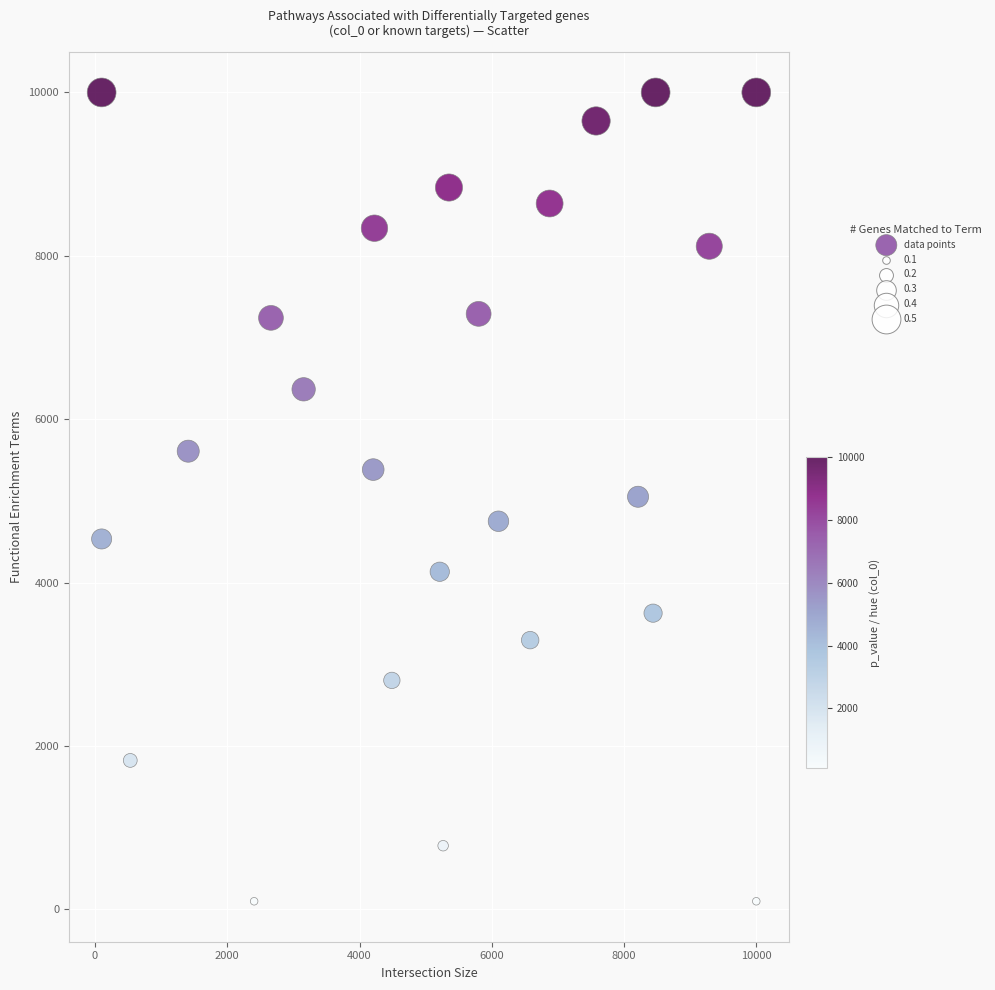

What is the range of Y values (max minus min)?

9900.0